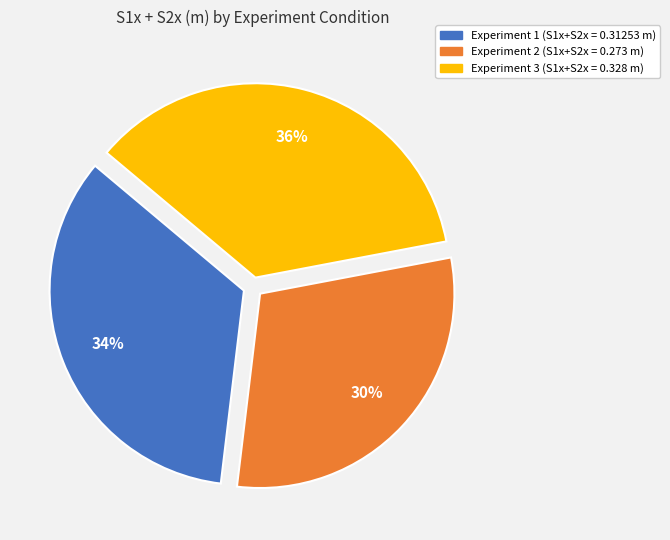

To the nearest percent, what is the difference between the Experiment 2 and Experiment 1 slice percentages?

4%